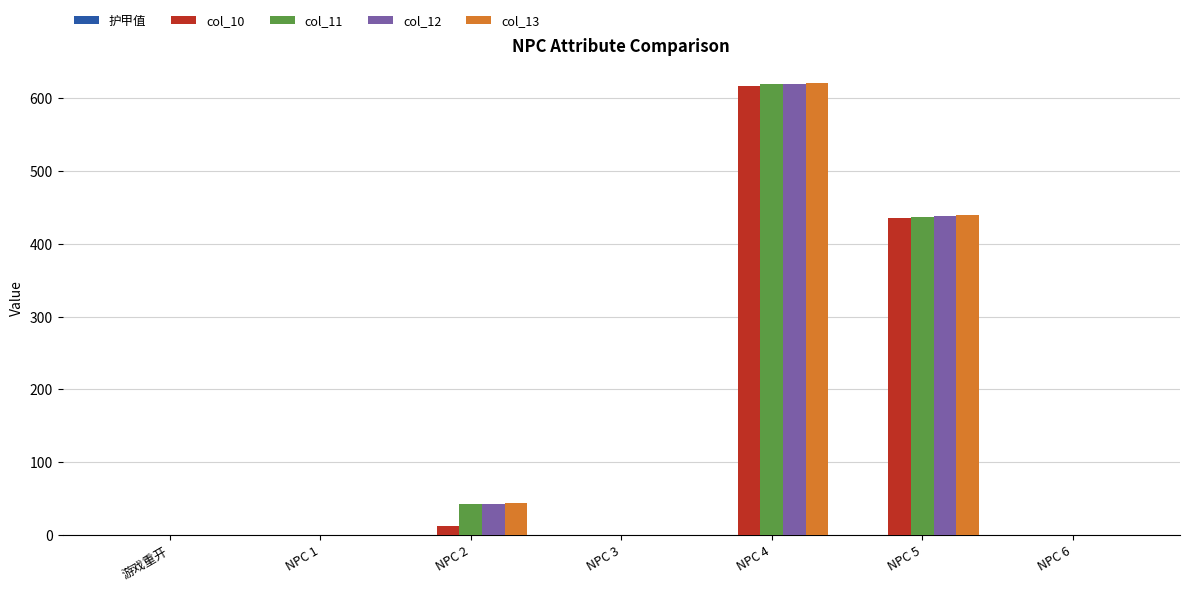

At which label does col_13 reach its peak?

NPC 4